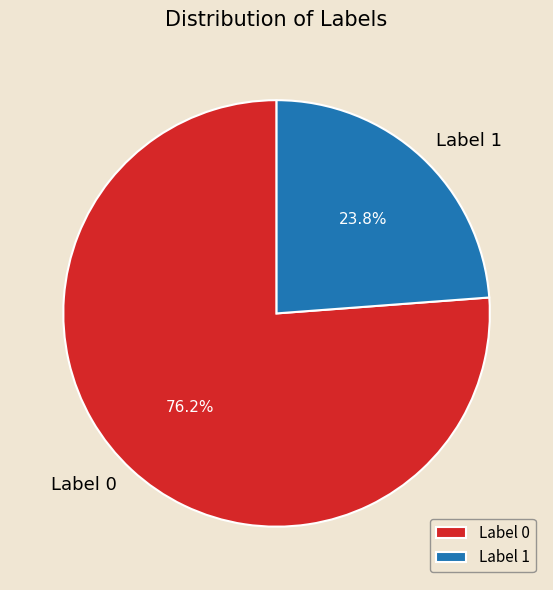

Between Label 1 and Label 0, which is larger?

Label 0